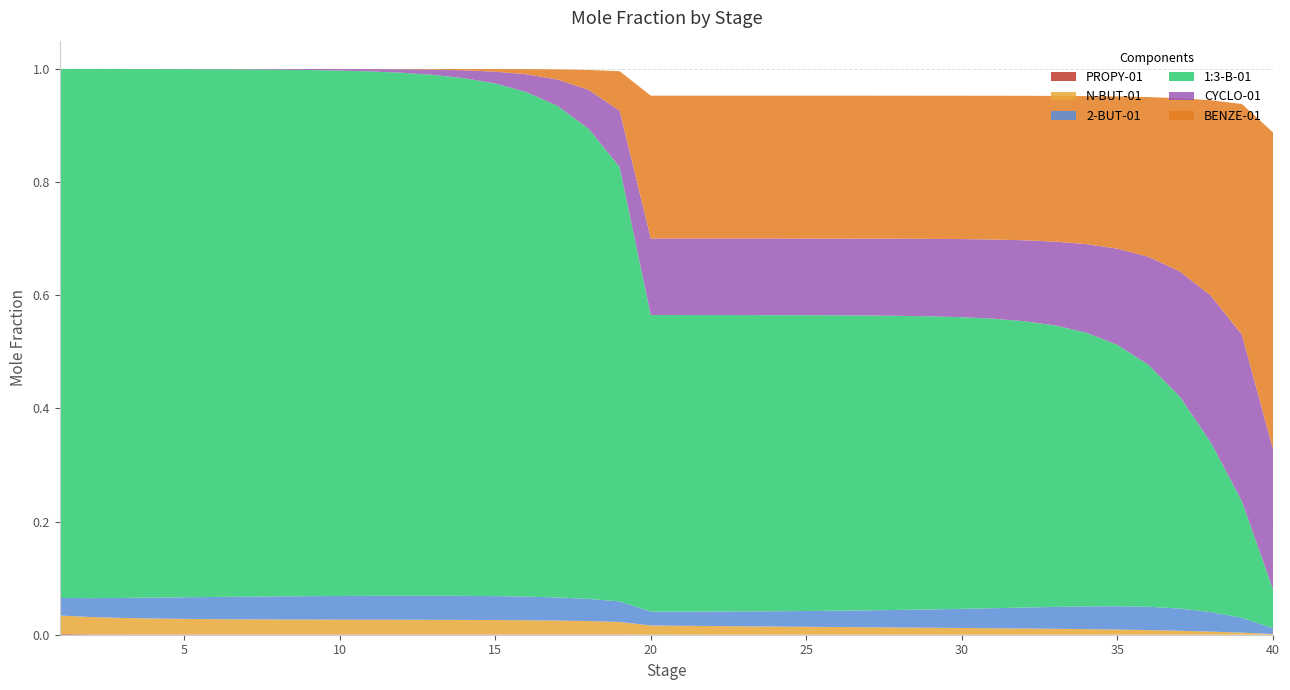

Reading right to left, list all the values displayed in this chart.

PROPY-01: 0.0	0.0	0.0	0.0	0.0	0.0	0.0	0.0	0.0	0.0	0.0	0.0	0.0	0.0	0.0	0.0	0.0	0.0	0.0	0.0	0.0	0.0	0.0	0.0	0.0	0.0	0.0	0.0	0.0	0.0	0.0	0.0	0.0	0.0	0.0	0.0	0.0	0.0	0.0	0.0
N-BUT-01: 0.0	0.0	0.0	0.0	0.0	0.0	0.0	0.0	0.0	0.0	0.0	0.0	0.0	0.0	0.0	0.0	0.0	0.0	0.0	0.0	0.0	0.0	0.0	0.0	0.0	0.0	0.0	0.0	0.0	0.0	0.0	0.0	0.0	0.0	0.0	0.0	0.0	0.0	0.0	0.0
2-BUT-01: 0.0	0.0	0.0	0.0	0.0	0.0	0.0	0.0	0.0	0.0	0.0	0.0	0.0	0.0	0.0	0.0	0.0	0.0	0.0	0.0	0.0	0.0	0.0	0.0	0.0	0.0	0.0	0.0	0.0	0.0	0.0	0.0	0.0	0.0	0.0	0.0	0.0	0.0	0.0	0.0
1:3-B-01: 0.1	0.2	0.3	0.4	0.4	0.5	0.5	0.5	0.5	0.5	0.5	0.5	0.5	0.5	0.5	0.5	0.5	0.5	0.5	0.5	0.5	0.8	0.8	0.9	0.9	0.9	0.9	0.9	0.9	0.9	0.9	0.9	0.9	0.9	0.9	0.9	0.9	0.9	0.9	0.9
CYCLO-01: 0.2	0.3	0.3	0.2	0.2	0.2	0.2	0.1	0.1	0.1	0.1	0.1	0.1	0.1	0.1	0.1	0.1	0.1	0.1	0.1	0.1	0.1	0.1	0.0	0.0	0.0	0.0	0.0	0.0	0.0	0.0	0.0	0.0	0.0	0.0	0.0	0.0	0.0	0.0	0.0
BENZE-01: 0.6	0.4	0.3	0.3	0.3	0.3	0.3	0.3	0.3	0.3	0.3	0.3	0.3	0.3	0.3	0.3	0.3	0.3	0.3	0.3	0.3	0.1	0.0	0.0	0.0	0.0	0.0	0.0	0.0	0.0	0.0	0.0	0.0	0.0	0.0	0.0	0.0	0.0	0.0	0.0